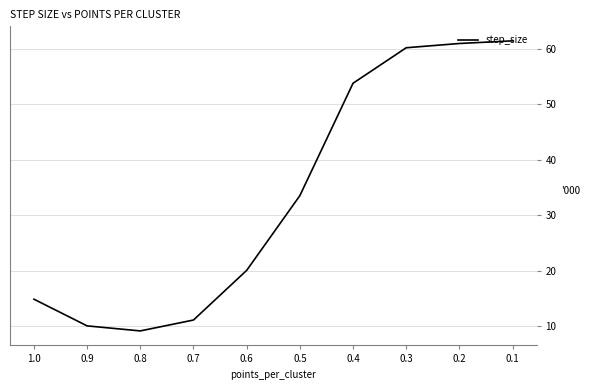

Count the number of categories in the chart.

10